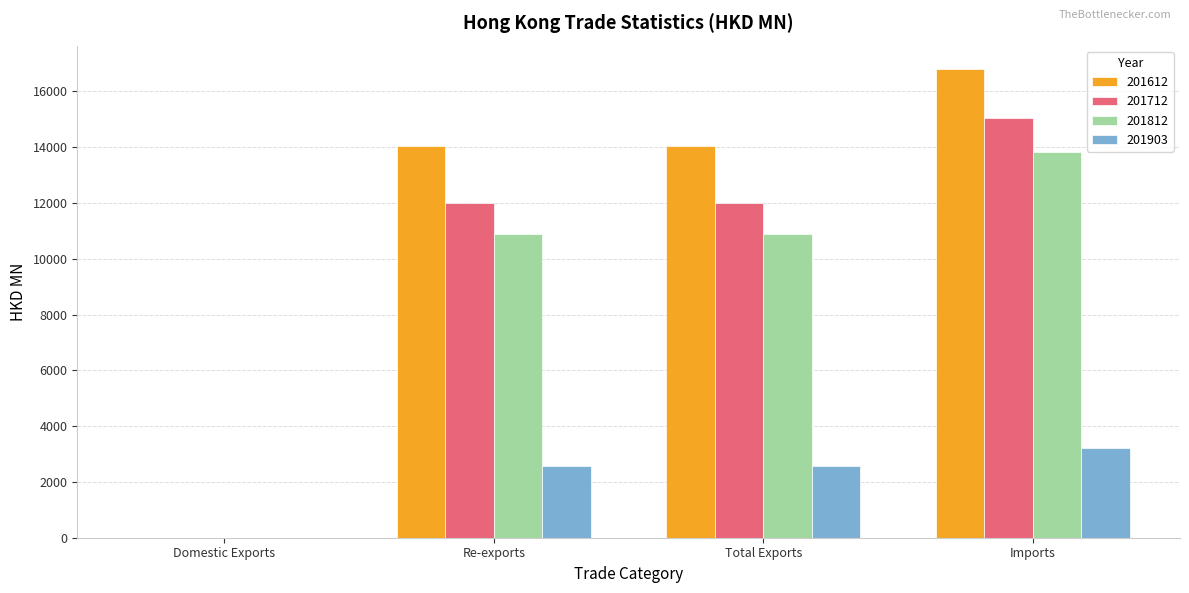

What are all the series names shown in the legend?

201612, 201712, 201812, 201903